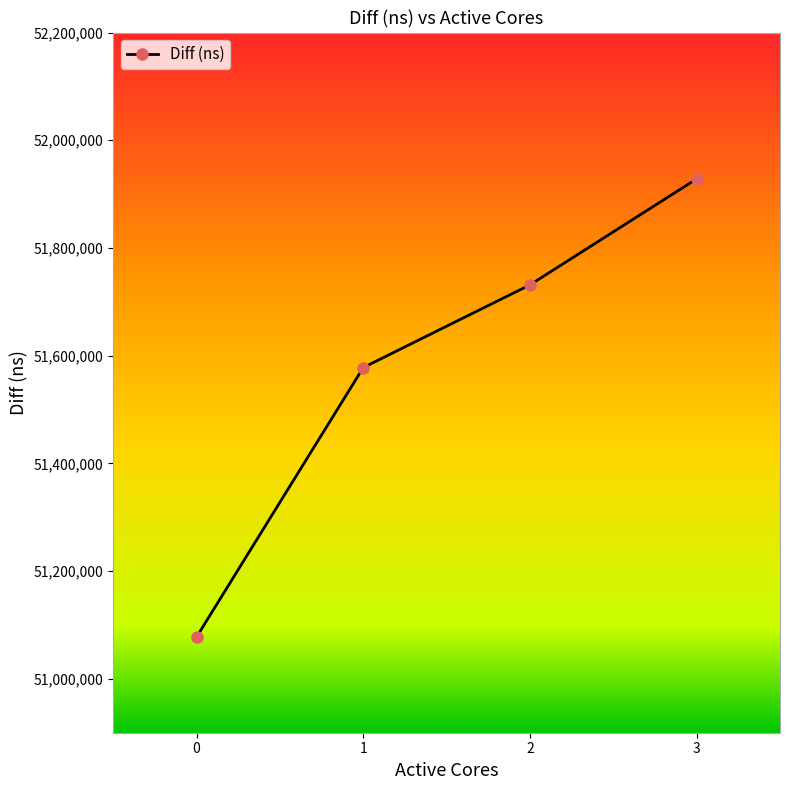

True or false: the data has more than 2 interior local peaks.

False